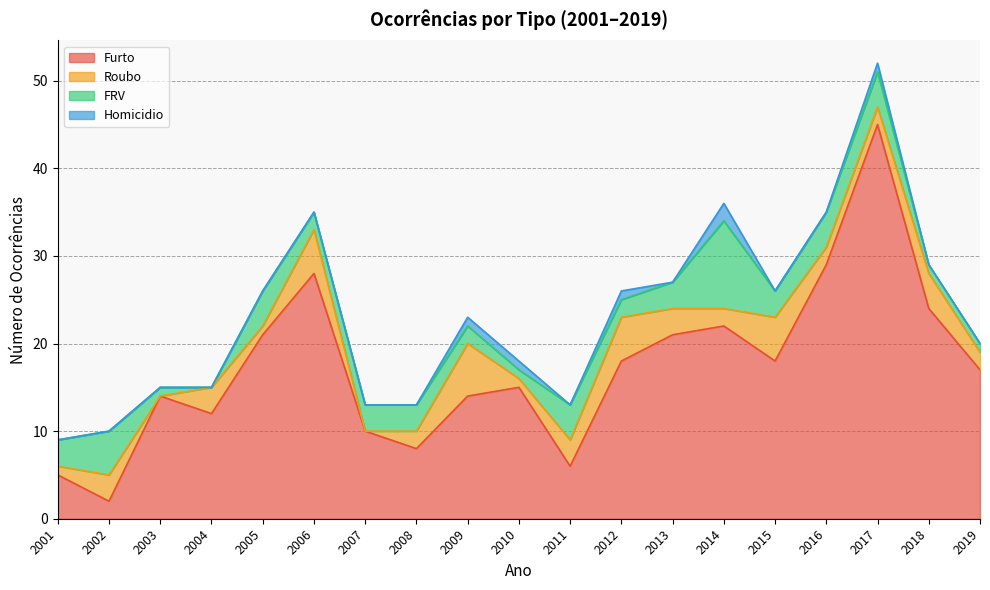

What is the spread (max minus min) of values at 2009?

13